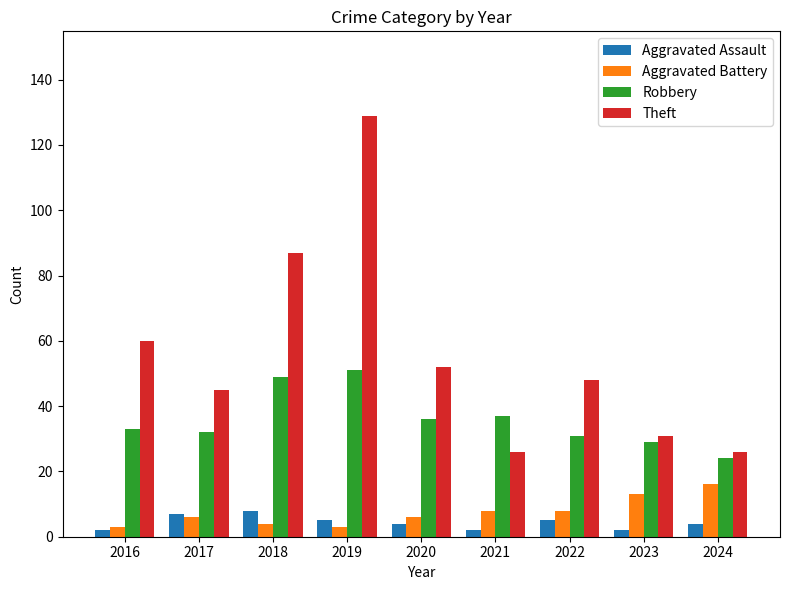

What is the total value across all series at 2021?

73